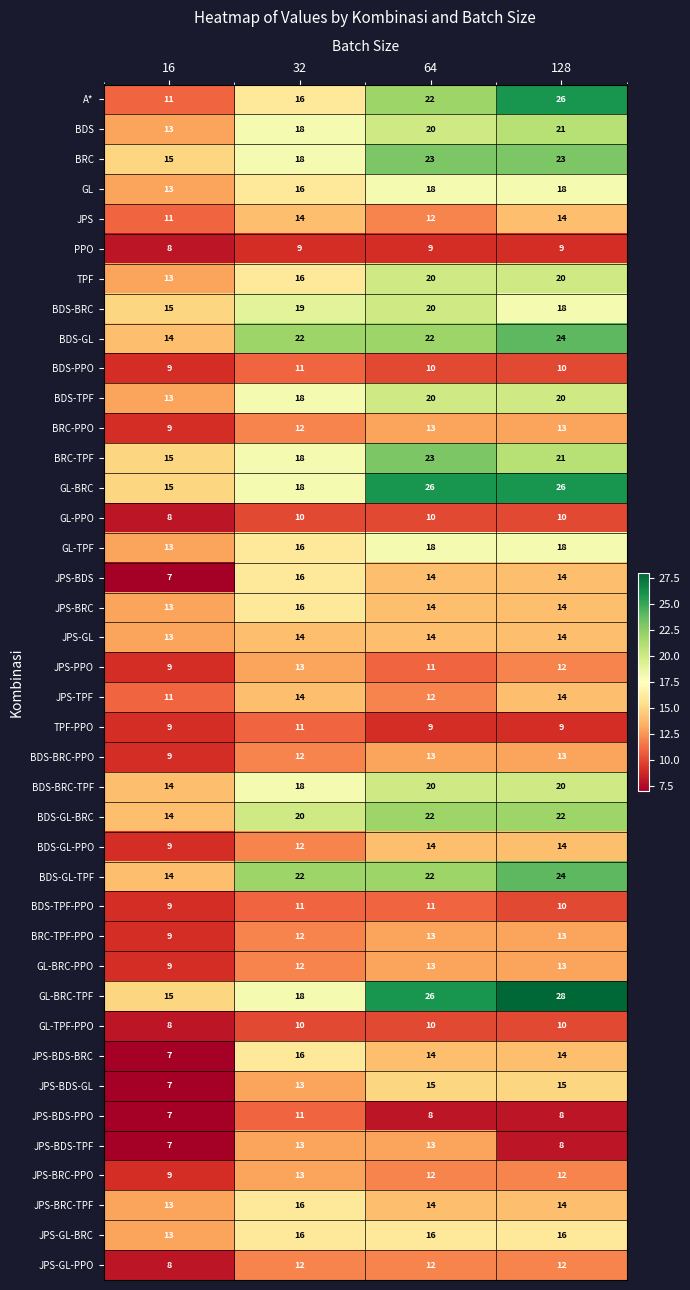

The value of GL-BRC-PPO at 128 is 13. True or false?

True